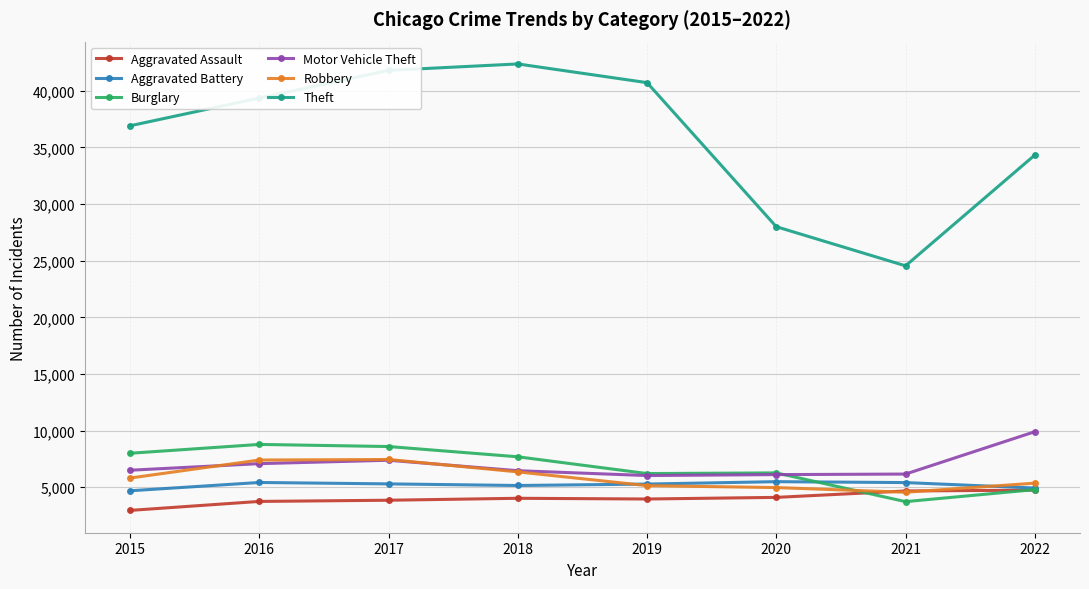

True or false: Motor Vehicle Theft has a value of 6108 at 2020.

True